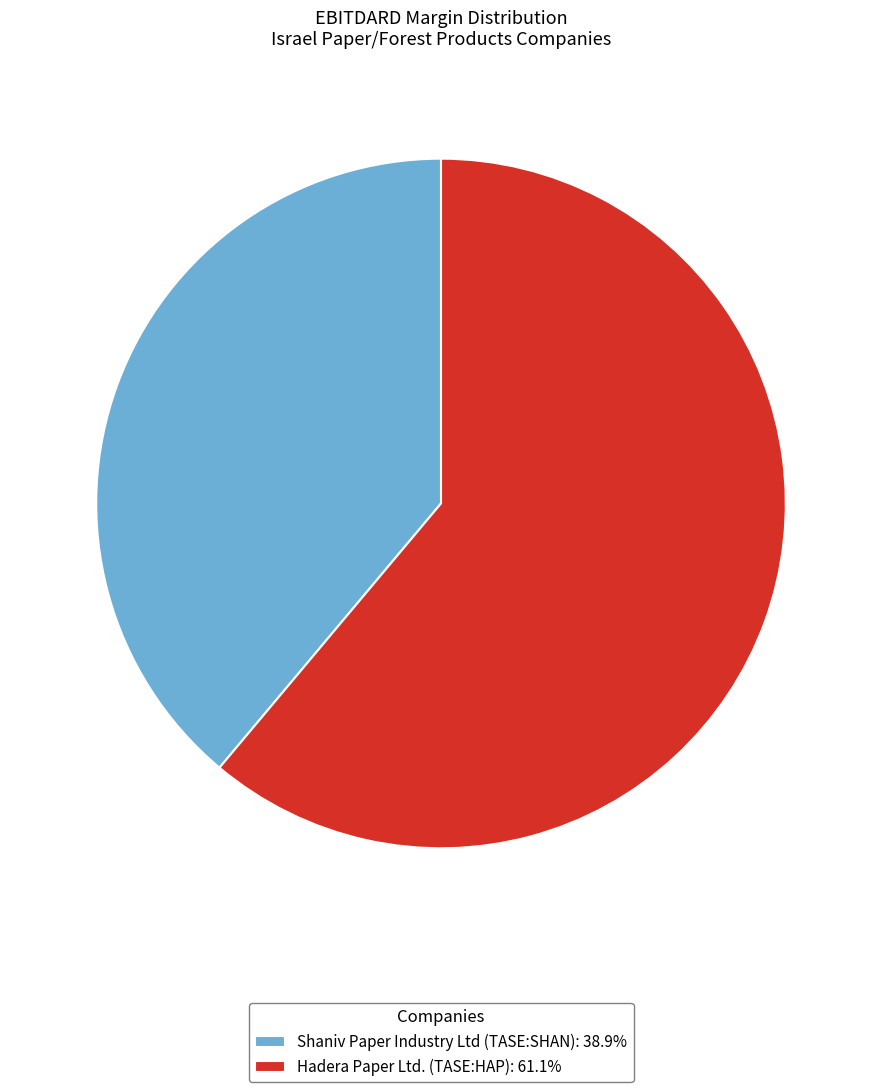

Is there any slice that represents more than half of the pie?

Yes